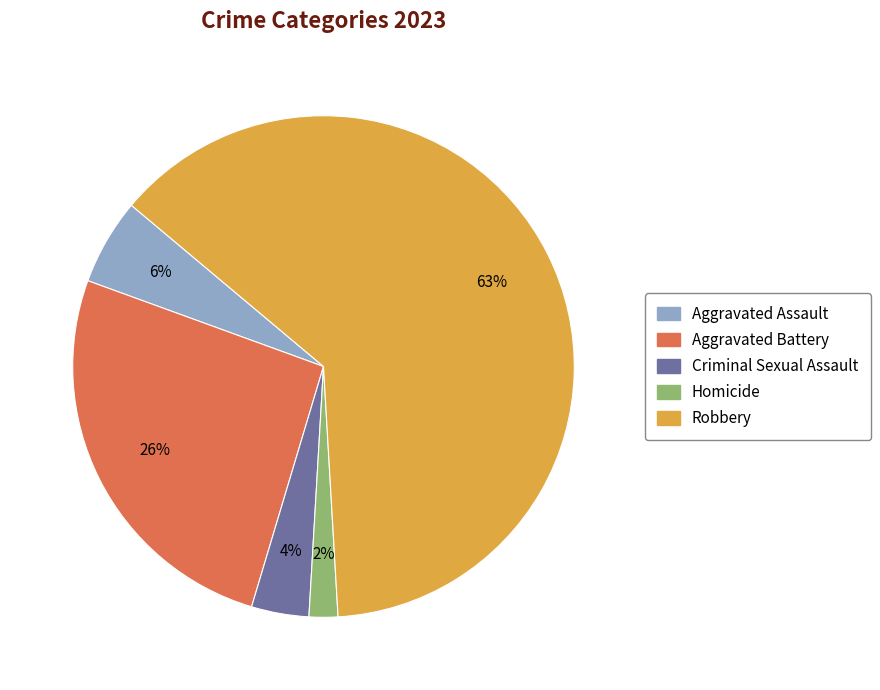

Does Homicide account for over 50% of the chart?

No